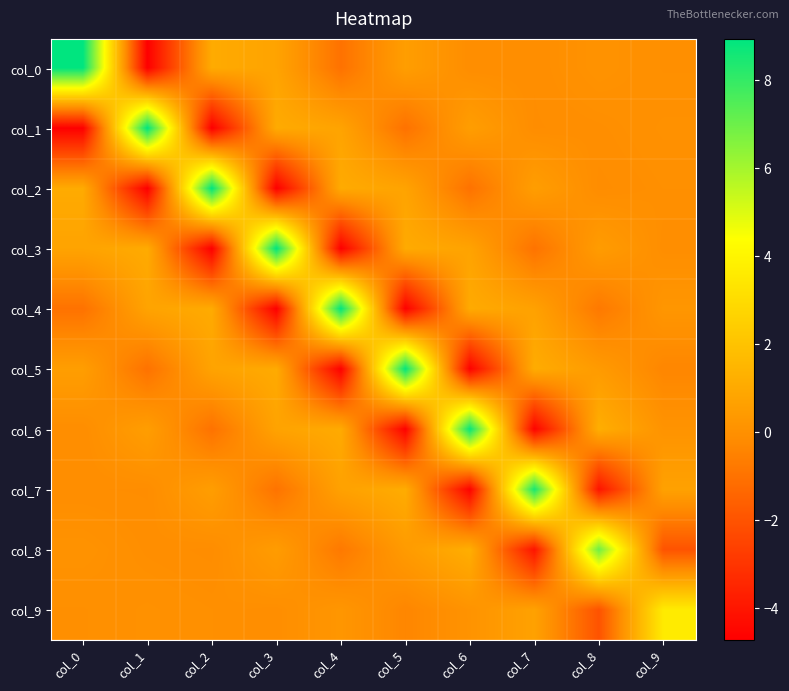

Reading left to right, transcribe all the data shown in this chart.

col_0: col_0=8.9	col_1=-4.7	col_2=1.1	col_3=0.8	col_4=-1.0	col_5=0.5	col_6=-0.1	col_7=-0.1	col_8=0.1	col_9=-0.0
col_1: col_0=-4.7	col_1=8.9	col_2=-4.7	col_3=1.1	col_4=0.8	col_5=-1.0	col_6=0.5	col_7=-0.1	col_8=-0.1	col_9=0.0
col_2: col_0=1.1	col_1=-4.7	col_2=8.9	col_3=-4.7	col_4=1.1	col_5=0.8	col_6=-1.0	col_7=0.5	col_8=-0.1	col_9=-0.0
col_3: col_0=0.8	col_1=1.1	col_2=-4.7	col_3=8.9	col_4=-4.7	col_5=1.1	col_6=0.8	col_7=-1.0	col_8=0.5	col_9=-0.1
col_4: col_0=-1.0	col_1=0.8	col_2=1.1	col_3=-4.7	col_4=8.9	col_5=-4.7	col_6=1.0	col_7=0.7	col_8=-0.8	col_9=0.2
col_5: col_0=0.5	col_1=-1.0	col_2=0.8	col_3=1.1	col_4=-4.7	col_5=8.9	col_6=-4.6	col_7=1.1	col_8=0.4	col_9=-0.3
col_6: col_0=-0.1	col_1=0.5	col_2=-1.0	col_3=0.8	col_4=1.0	col_5=-4.6	col_6=8.8	col_7=-4.6	col_8=1.2	col_9=0.1
col_7: col_0=-0.1	col_1=-0.1	col_2=0.5	col_3=-1.0	col_4=0.7	col_5=1.1	col_6=-4.6	col_7=8.5	col_8=-4.0	col_9=0.7
col_8: col_0=0.1	col_1=-0.1	col_2=-0.1	col_3=0.5	col_4=-0.8	col_5=0.4	col_6=1.2	col_7=-4.0	col_8=7.0	col_9=-2.0
col_9: col_0=-0.0	col_1=0.0	col_2=-0.0	col_3=-0.1	col_4=0.2	col_5=-0.3	col_6=0.1	col_7=0.7	col_8=-2.0	col_9=3.6